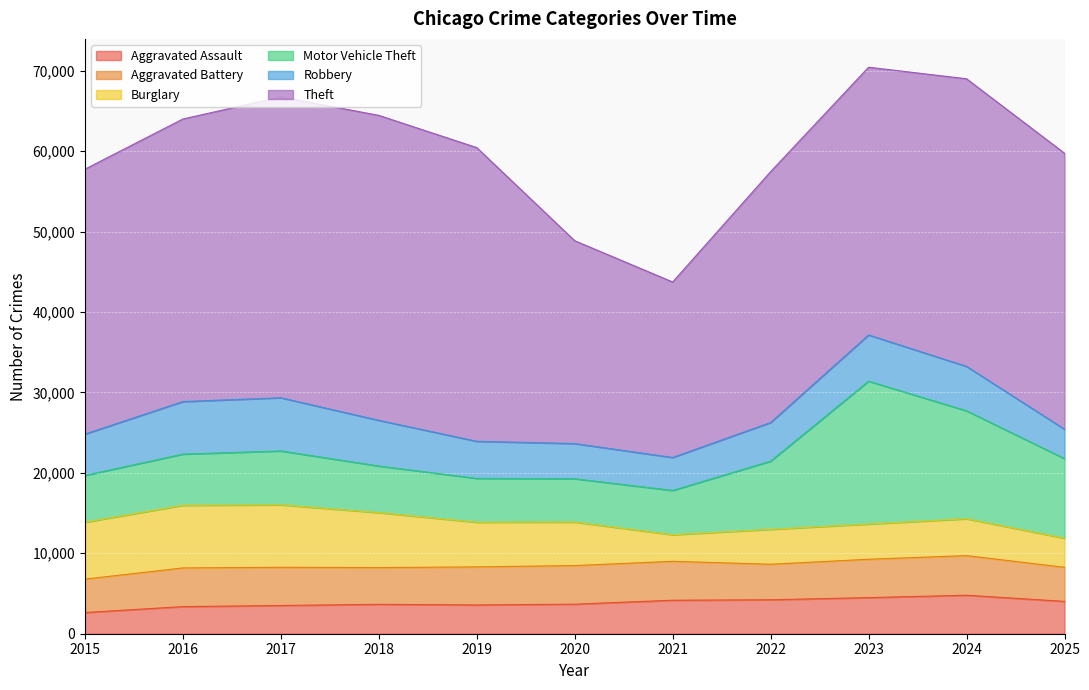

How many data points does each series have?

11